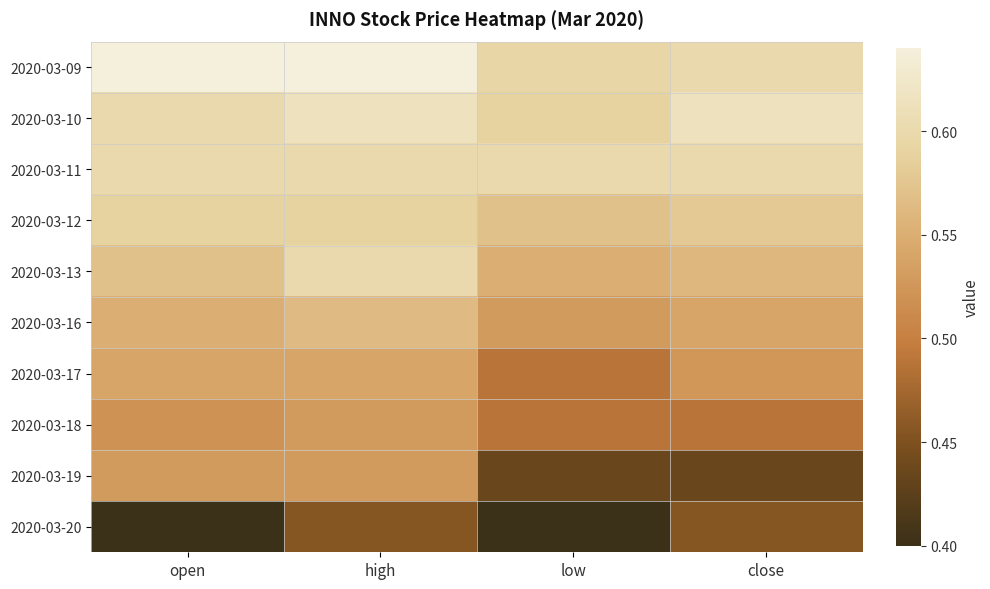

Count the number of data series in this chart.

10